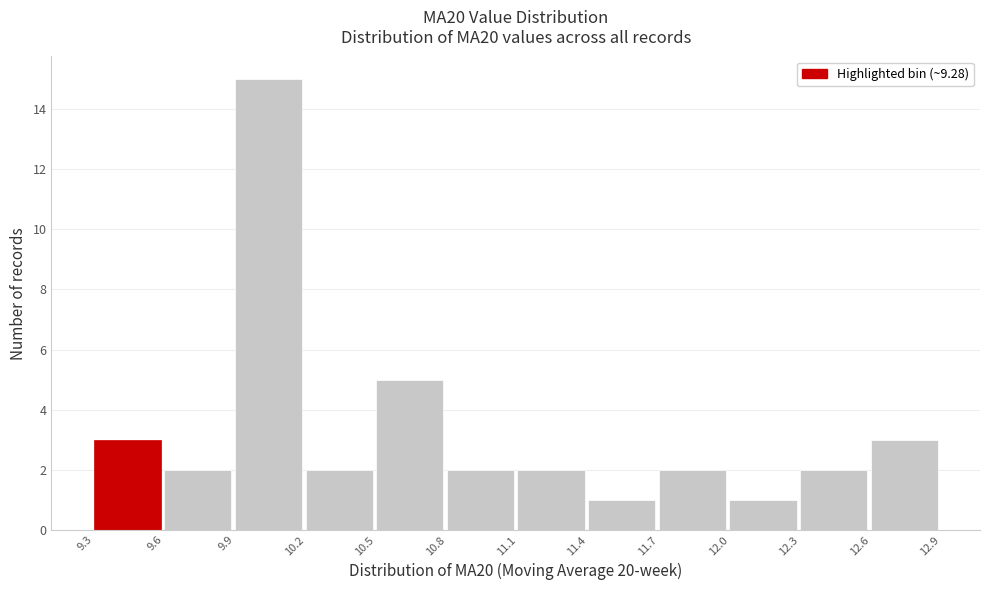

Reading left to right, what are all the values shown in this chart?

9.3=3	9.6=2	9.9=15	10.2=2	10.5=5	10.8=2	11.1=2	11.4=1	11.7=2	12.0=1	12.3=2	12.6=3